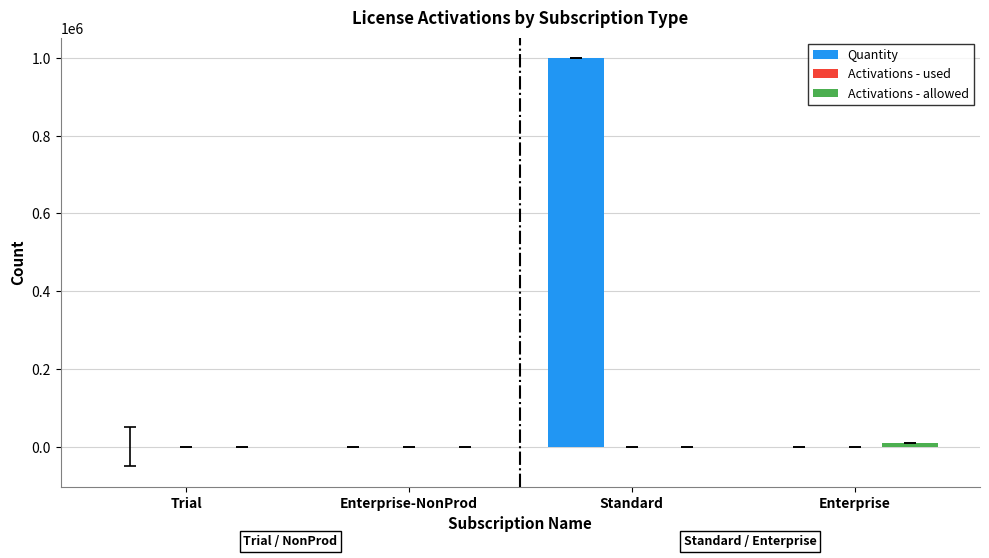

Which series changed the most between Enterprise-NonProd and Standard?

Quantity